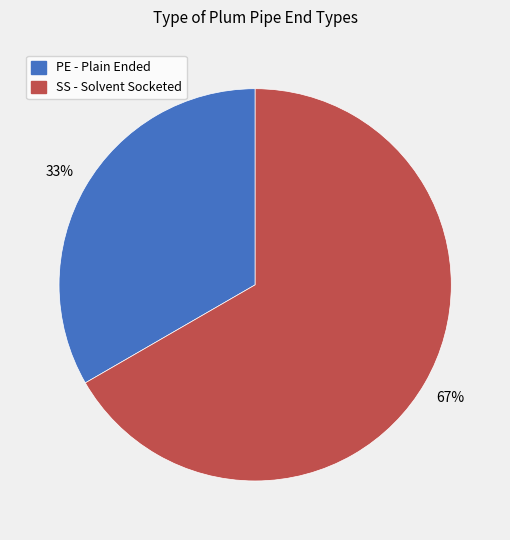

Between PE - Plain Ended and SS - Solvent Socketed, which is larger?

SS - Solvent Socketed